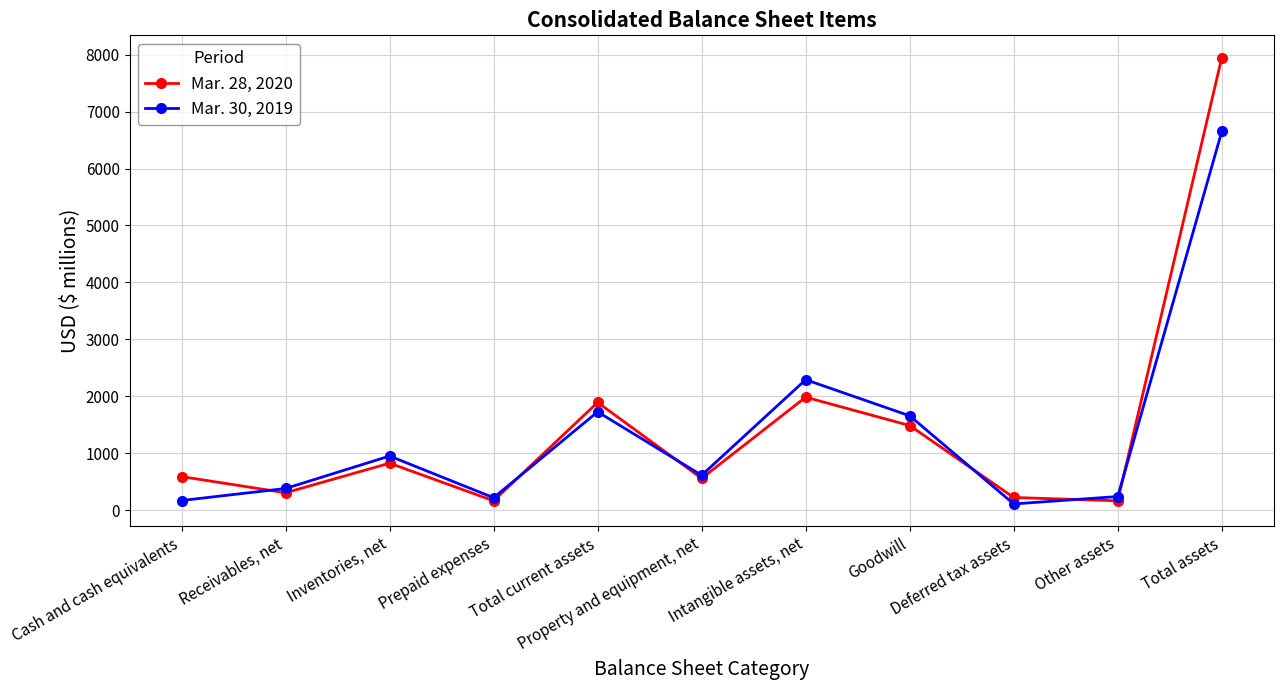

List the series in order of their peak value, highest first.

Mar. 28, 2020, Mar. 30, 2019